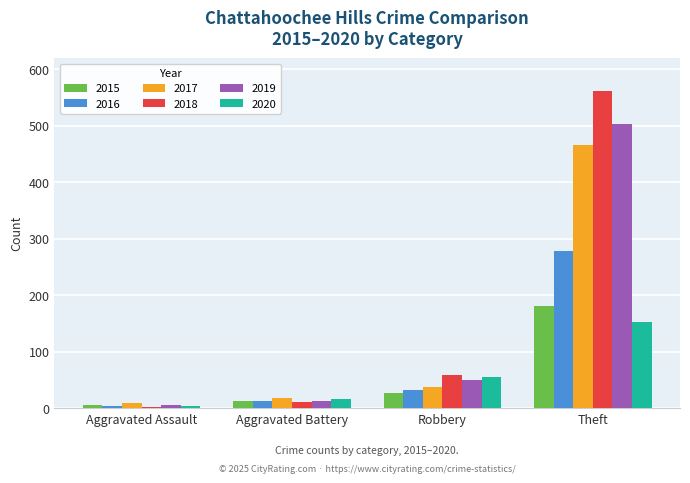

Which series changed the most between Aggravated Assault and Aggravated Battery?

2020